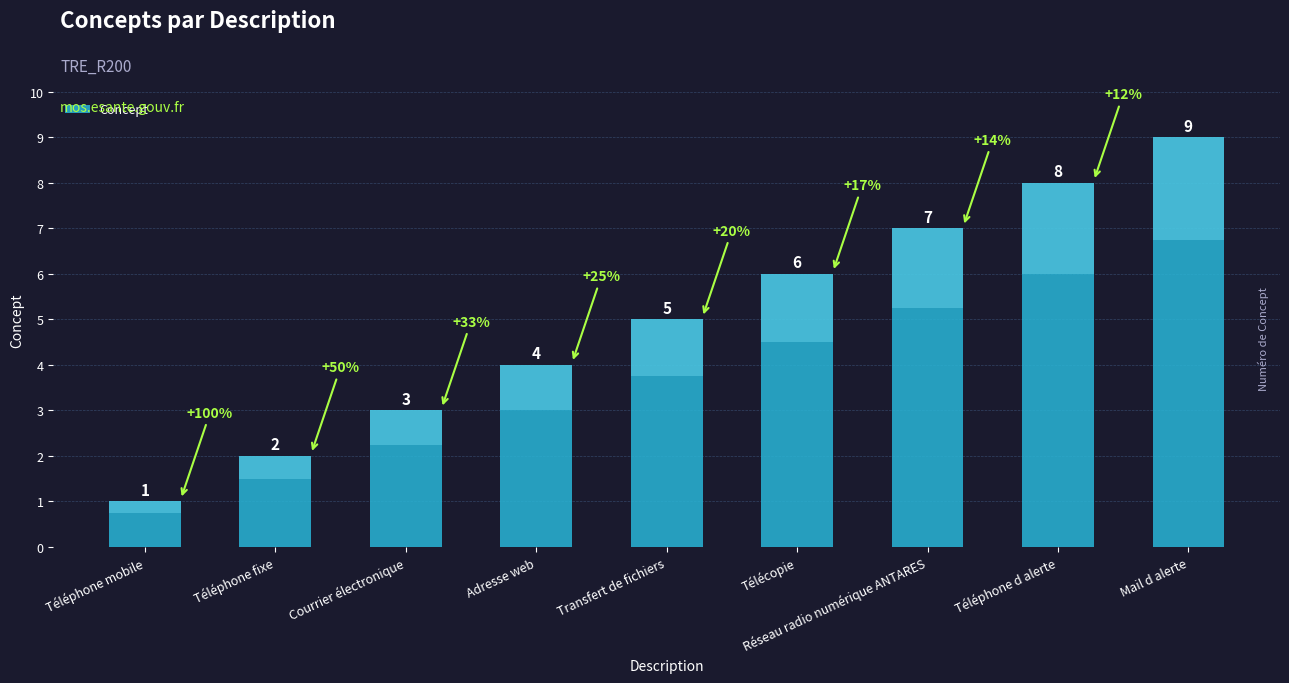

What is the value of the 2nd bar from the left?

2